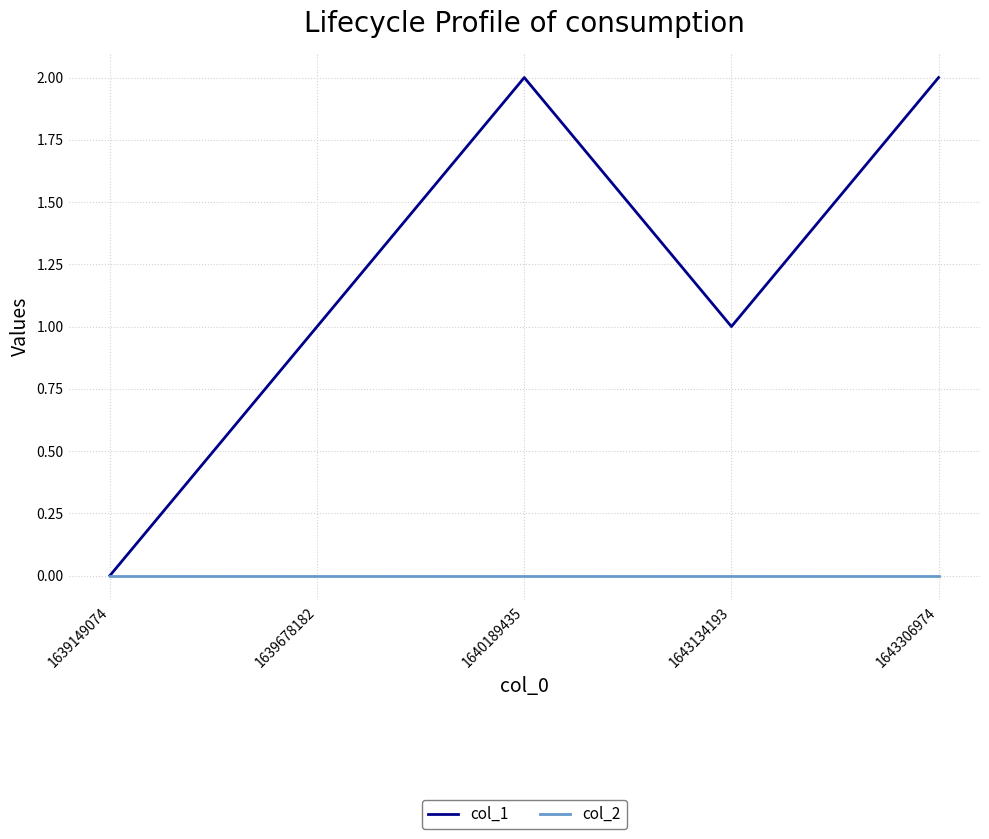

What is the total value across all series at 1643134193?

1